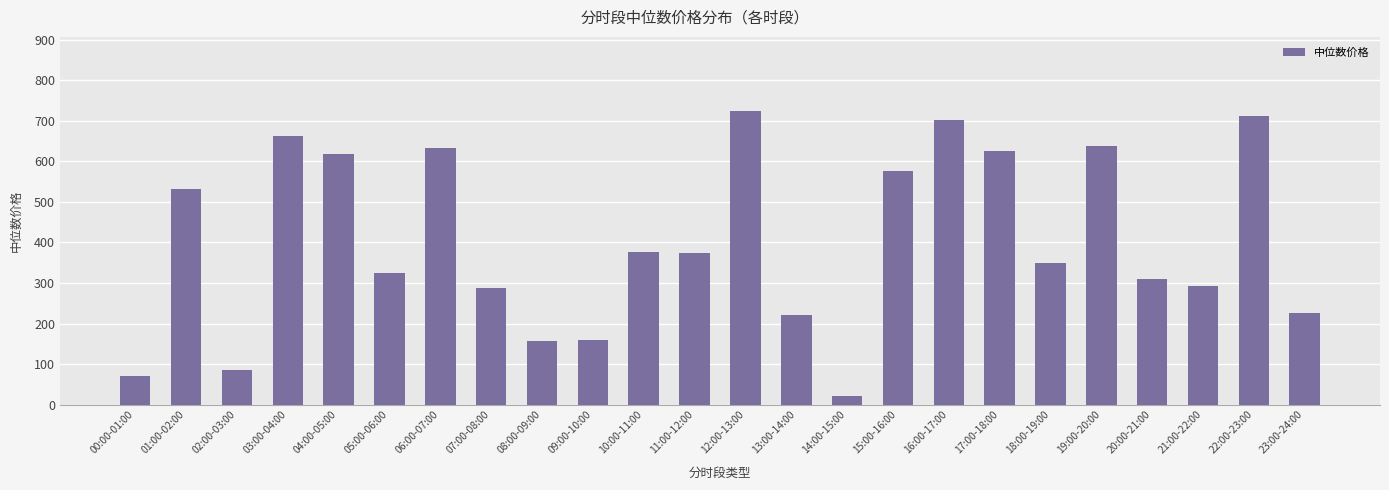

True or false: the data shows 638.7 at 19:00-20:00.

True